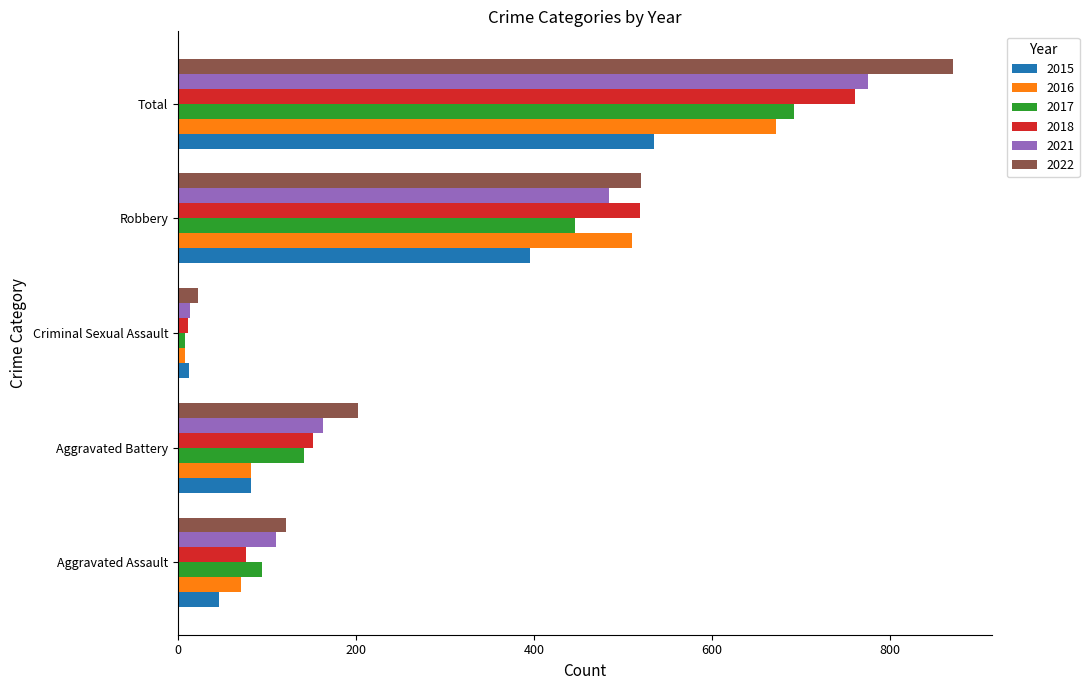

What are all the series names shown in the legend?

2015, 2016, 2017, 2018, 2021, 2022